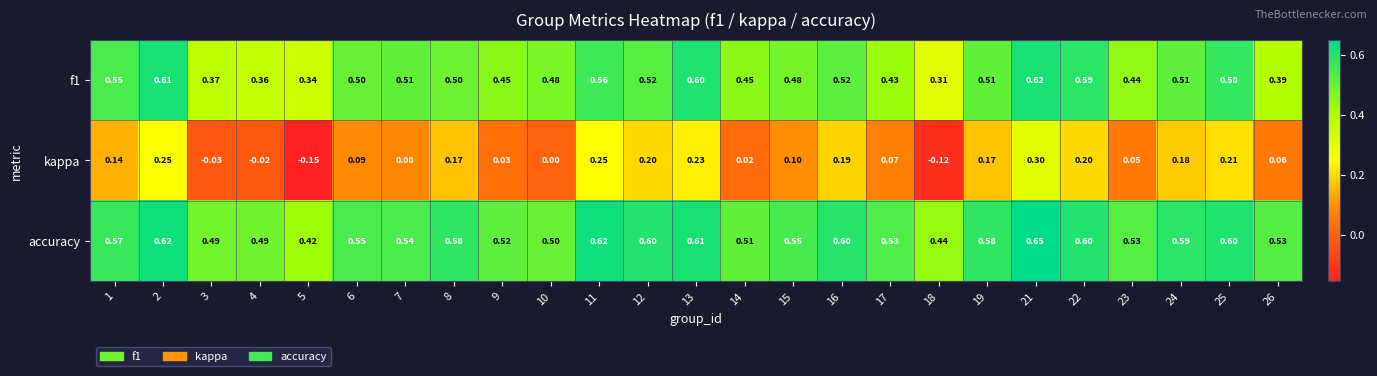

Which series has the largest total across all categories?

accuracy